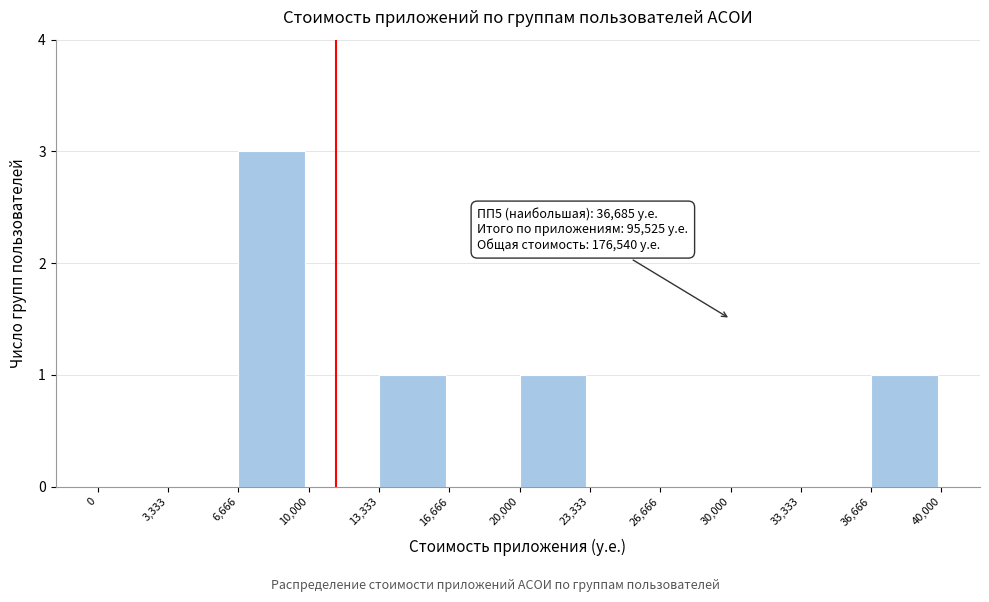

Over which range of the x-axis is the bar tallest?

6,666 to 10,000